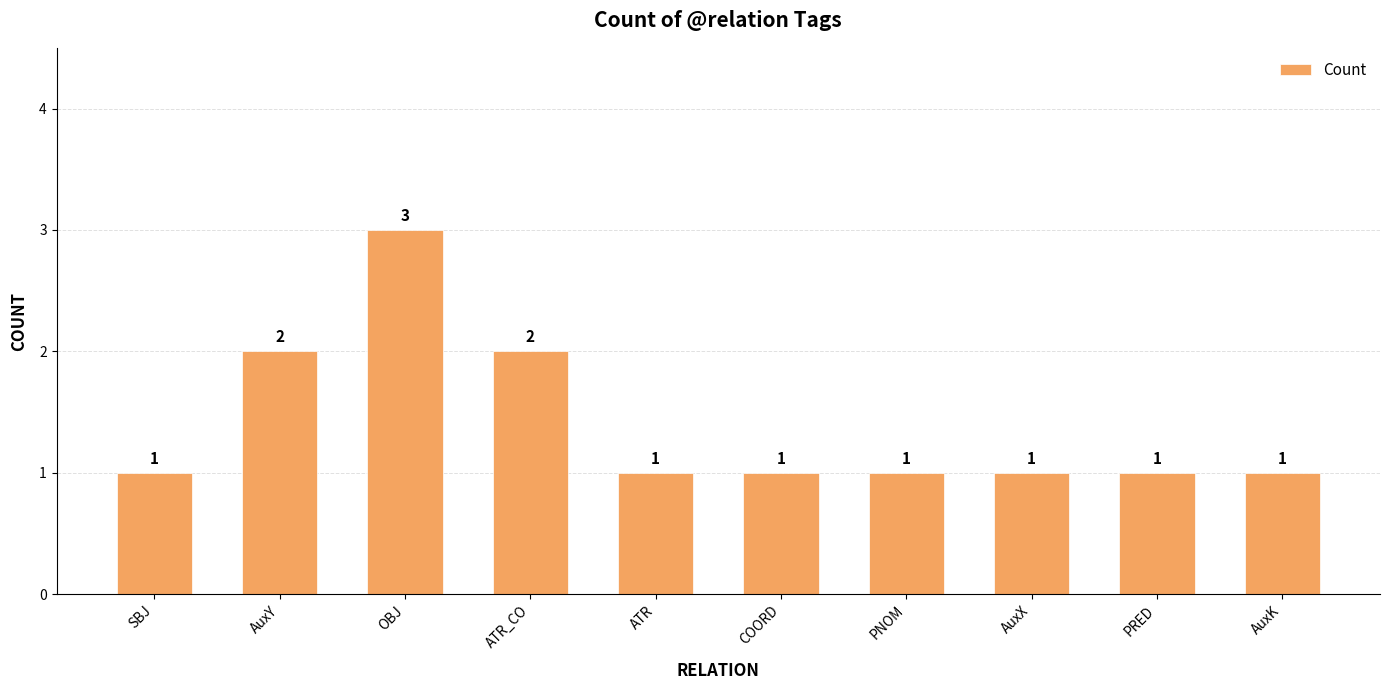

What is the greatest value displayed?

3